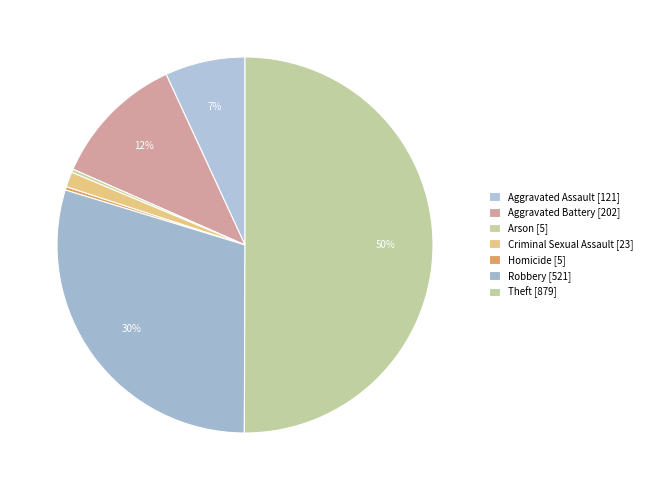

Combined, do Robbery and Criminal Sexual Assault account for over 50%?

No